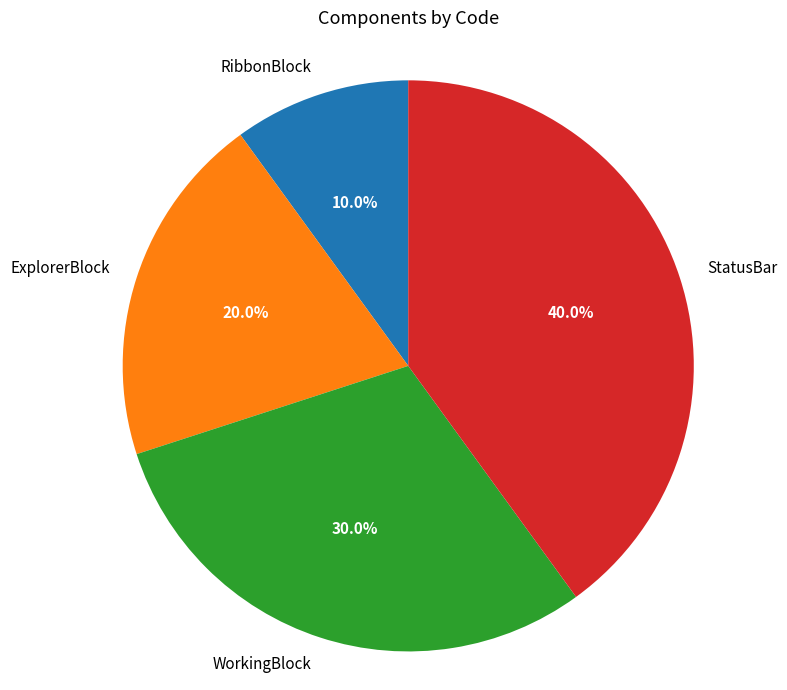

To the nearest percent, what portion does WorkingBlock represent?

30%